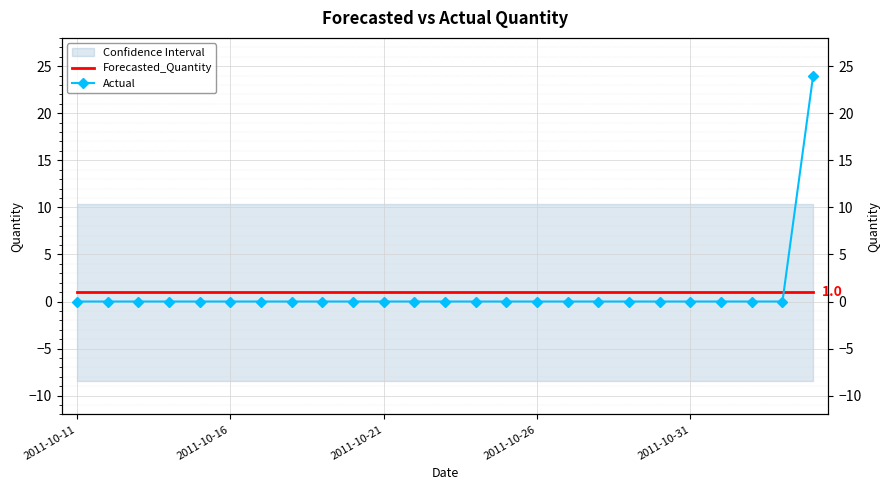

Which has a higher value, 2011-10-31 or 6?

2011-10-31